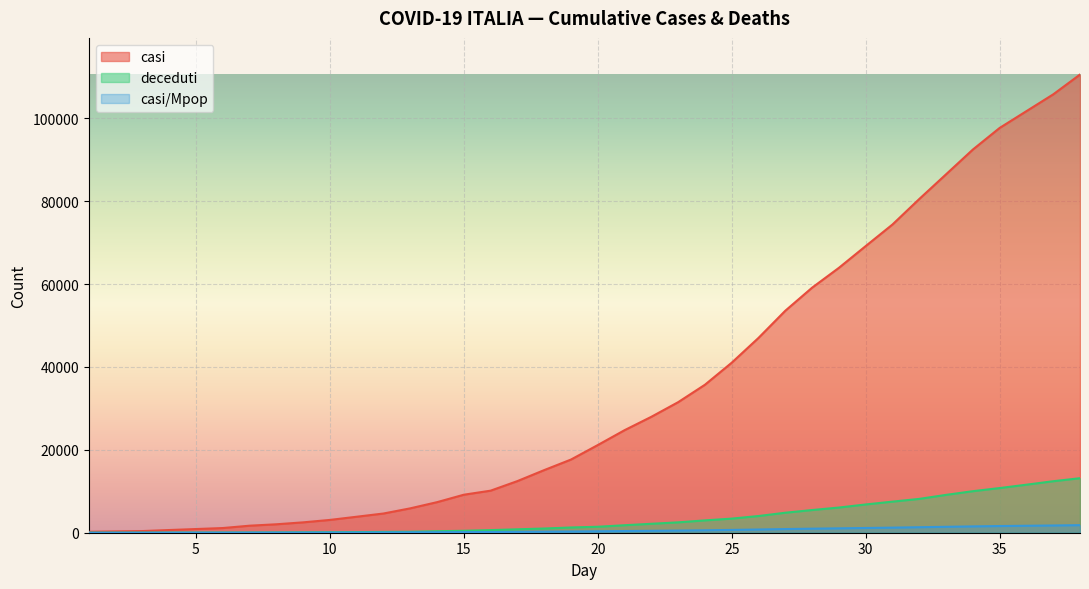

What are all the series names shown in the legend?

casi, deceduti, casi/Mpop